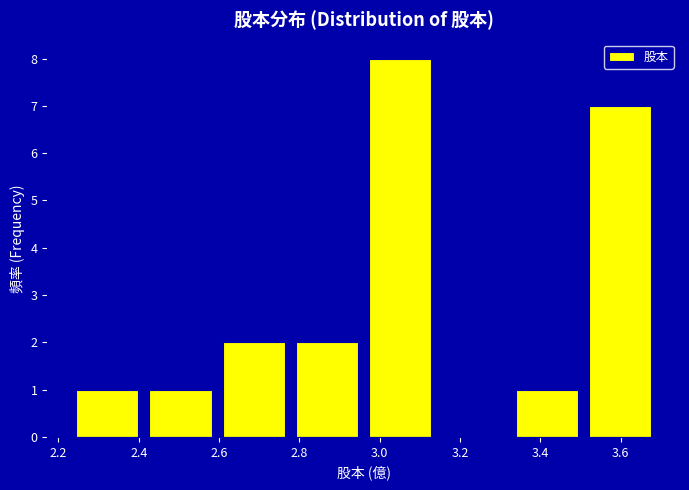

Reading left to right, list every bar in this chart as the range it spans on the x-axis followed by its height. Neither the bar edges nor the heights are printed on the chart, so give them approximately, as read against the axes.

2.24 to 2.42: 1
2.42 to 2.60: 1
2.60 to 2.78: 2
2.78 to 2.96: 2
2.96 to 3.14: 8
3.14 to 3.32: 0
3.32 to 3.50: 1
3.50 to 3.70: 7